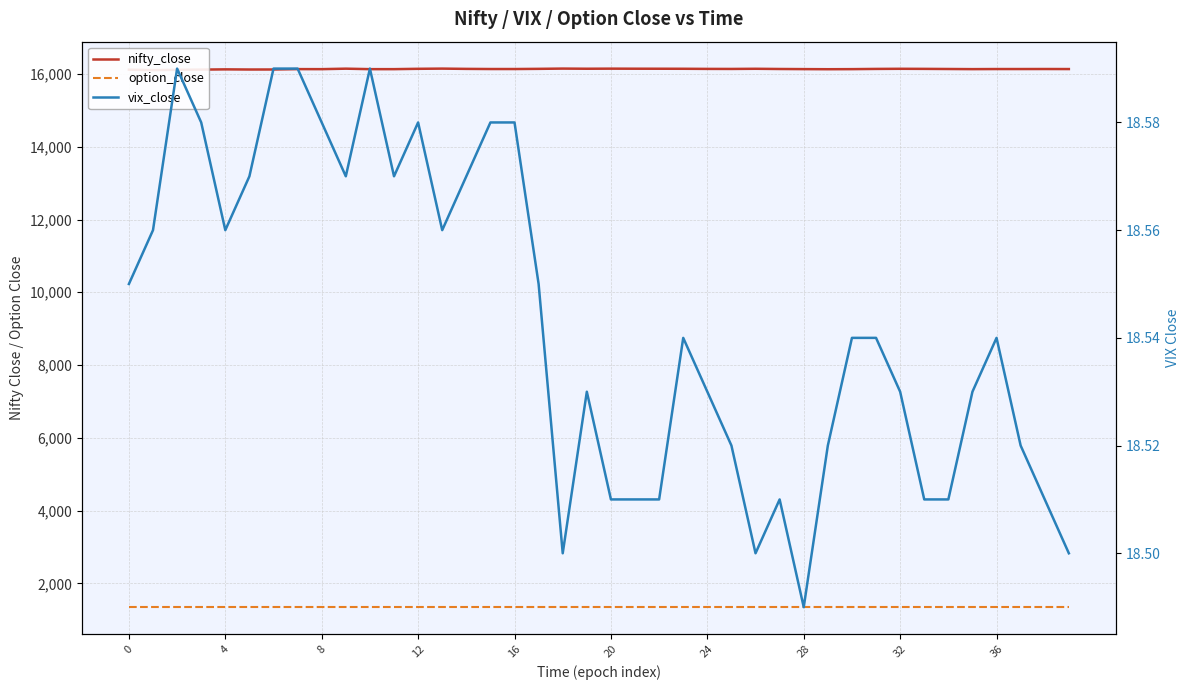

What is the average value of the option_close series?

1345.0